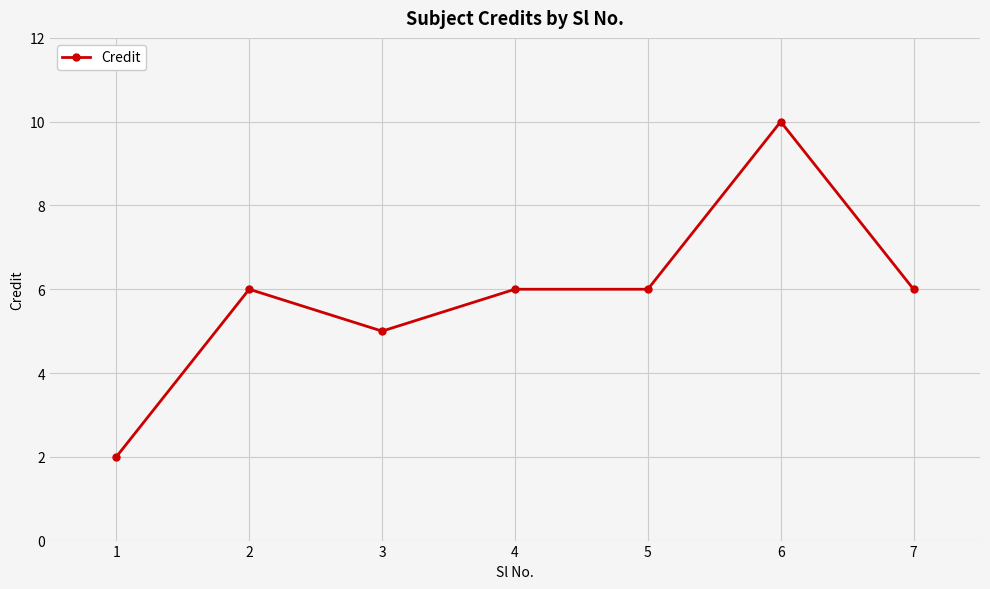

The value at 3 is 1. True or false?

False